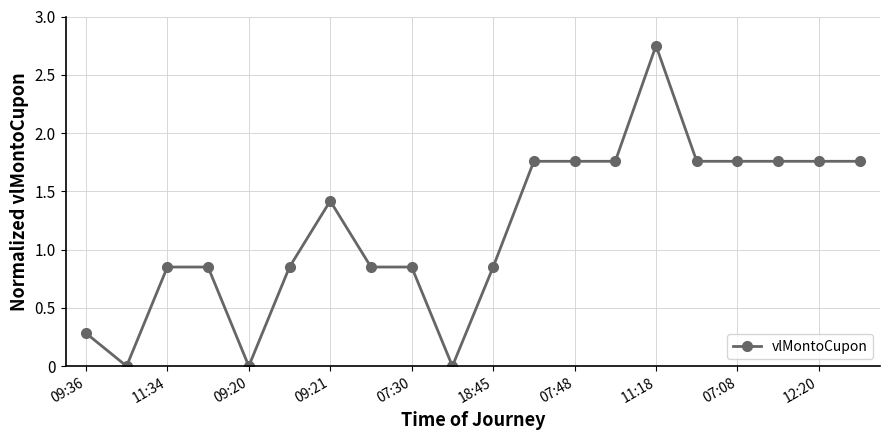

What is the sum of all values?

23.6